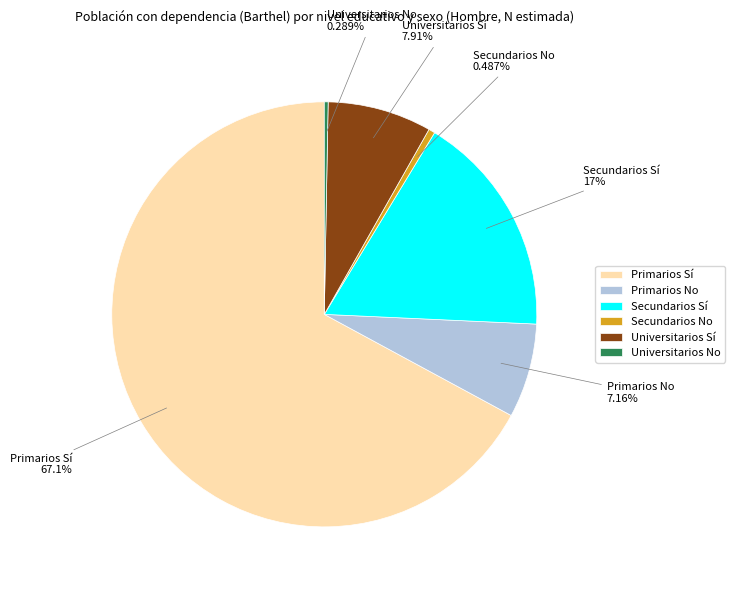

Combined, what portion of the pie is Universitarios No and Primarios No?

7.5%